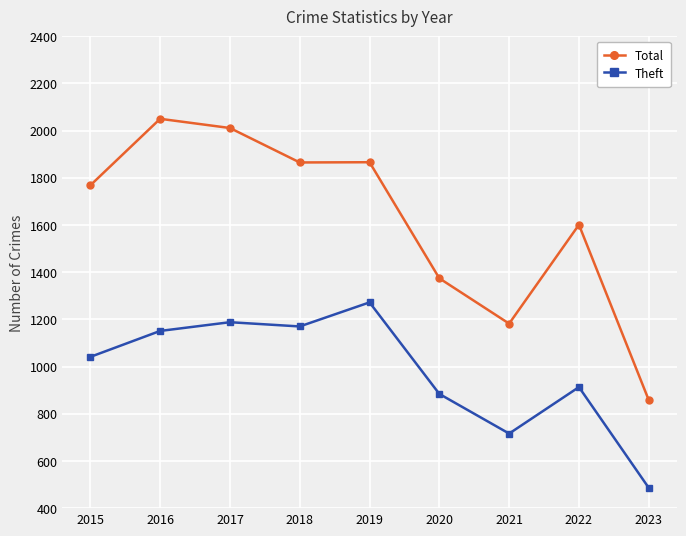

True or false: Theft and Total cross at least once.

False